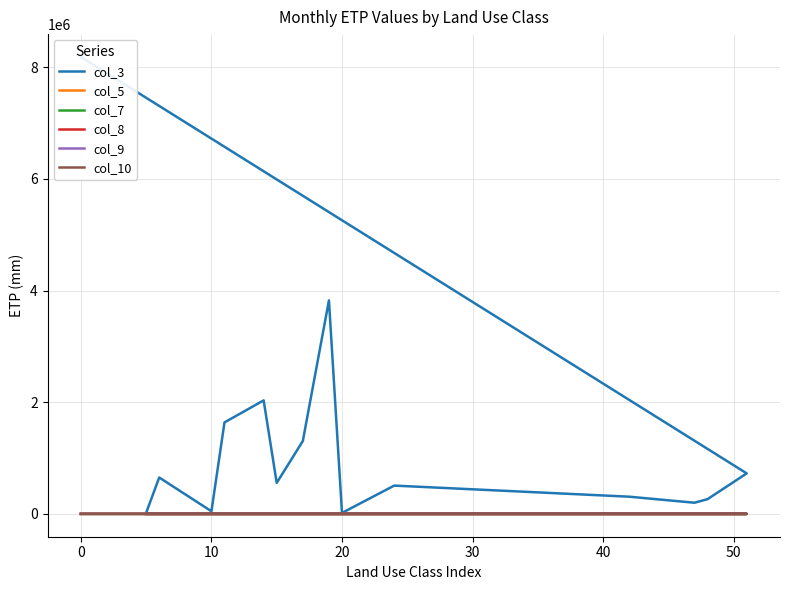

In col_10, how many points are lower than both neighbors (excluding endpoints)?

4